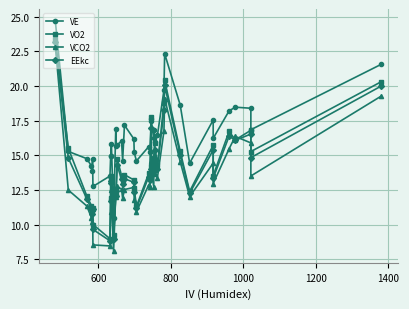

True or false: EEkc and VCO2 cross at least once.

True